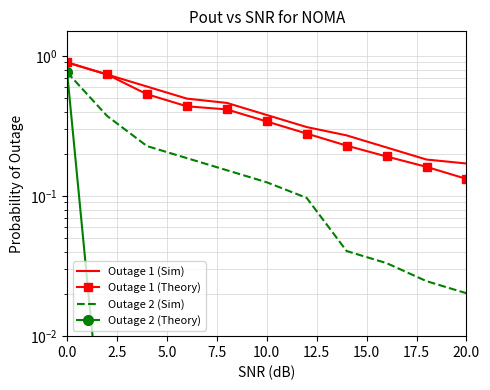

Is this an area chart (filled region under the line)?

No